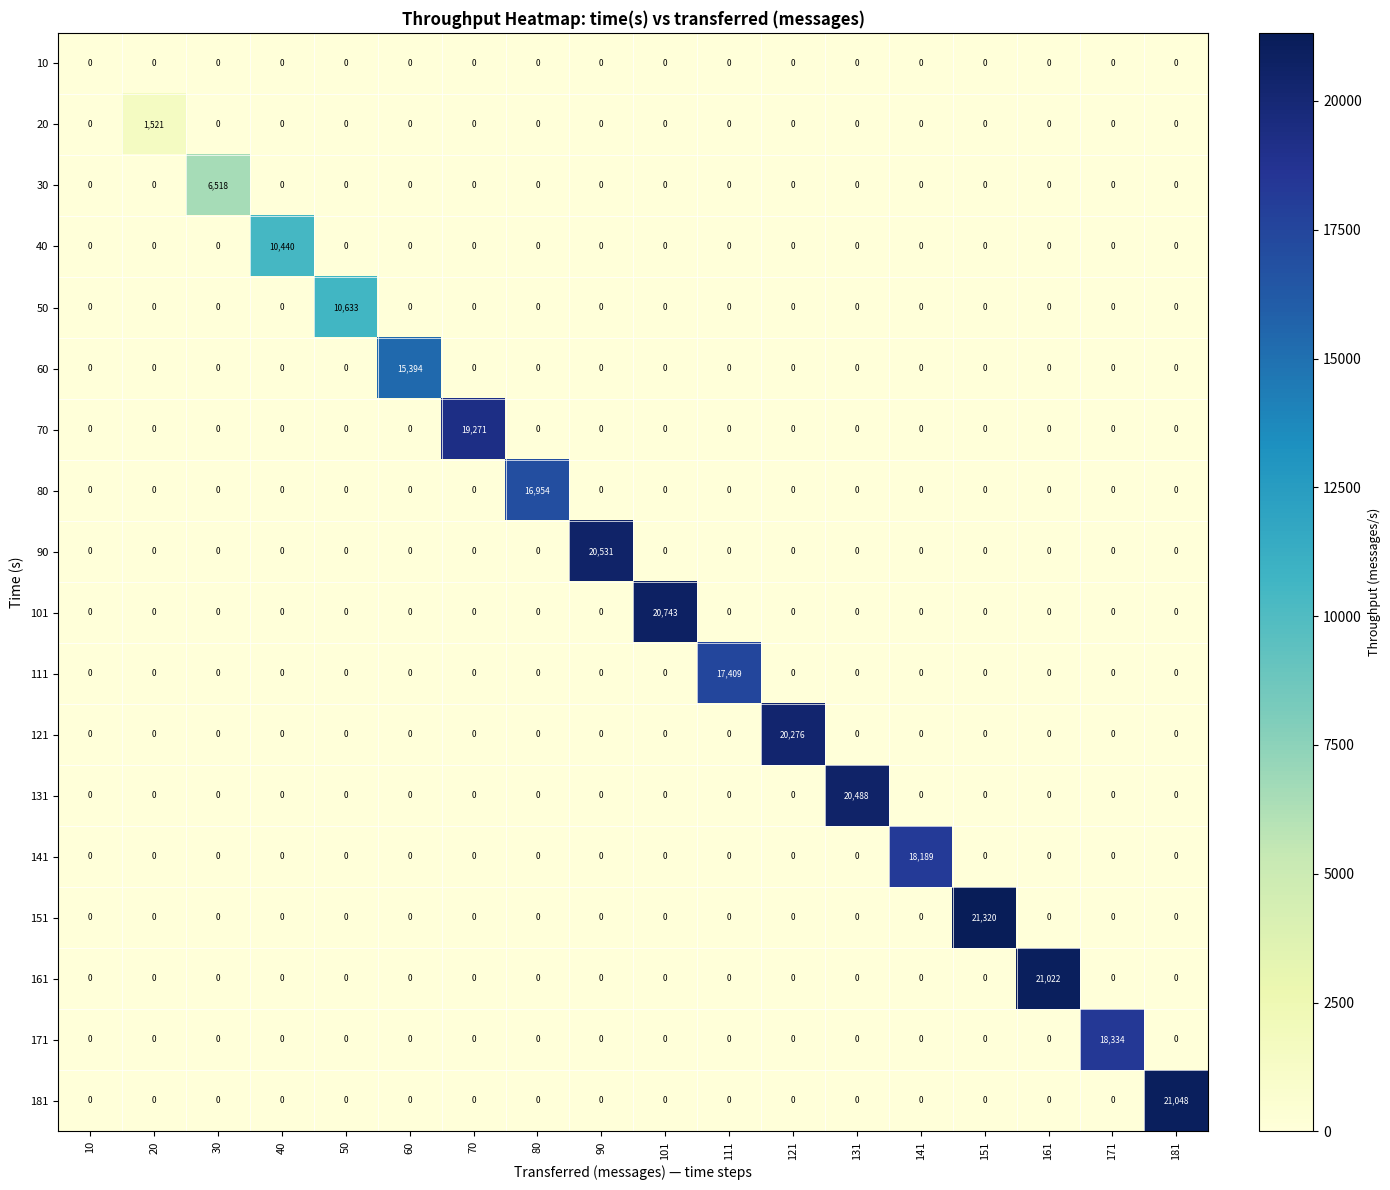

Rank the series by their maximum value, from lowest to highest.

10, 20, 30, 40, 50, 60, 80, 111, 141, 171, 70, 121, 131, 90, 101, 161, 181, 151